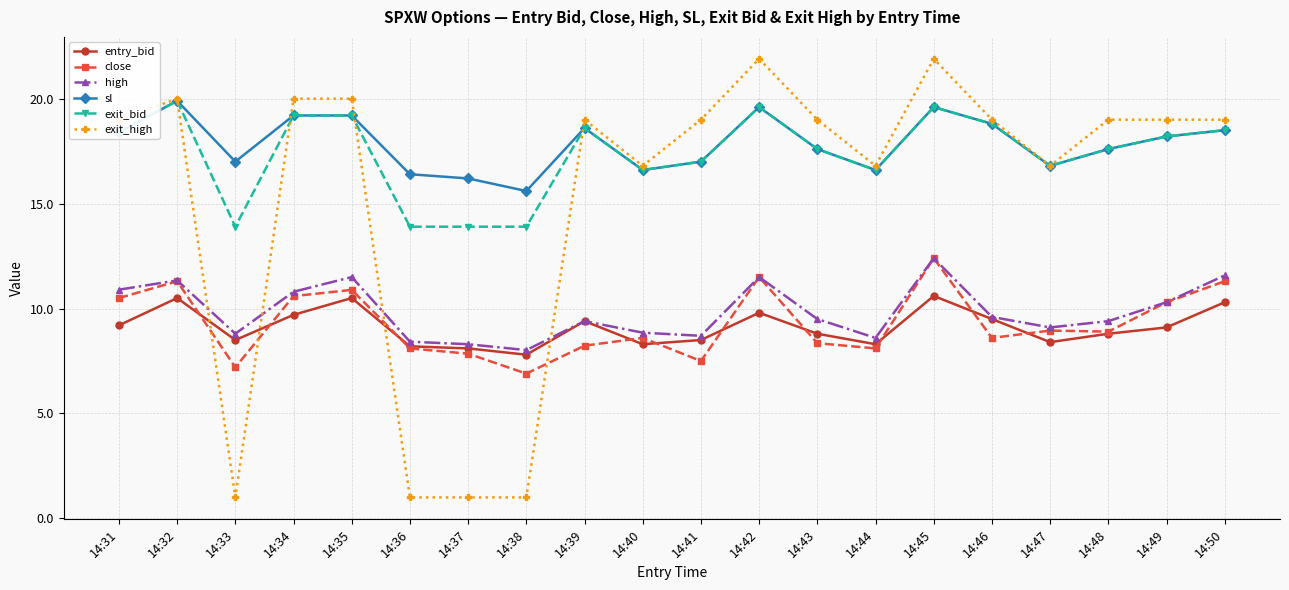

What are all the series names shown in the legend?

entry_bid, close, high, sl, exit_bid, exit_high